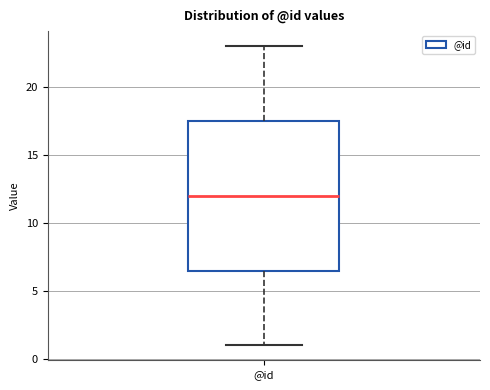

Transcribe this box plot: give where the median line is, the range the box spans, and where the two whiskers end, as read against the y-axis. The values are not printed on the chart, so give them approximately, as read against the axis.

median 12.0, box 6.5 to 17.5, whiskers 1.0 to 23.0